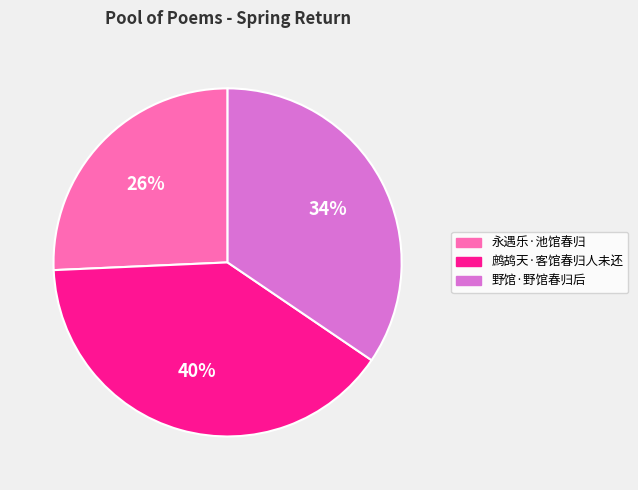

Approximately how many times larger is the value at 鹧鸪天·客馆春归人未还 compared to 永遇乐·池馆春归?

1.5